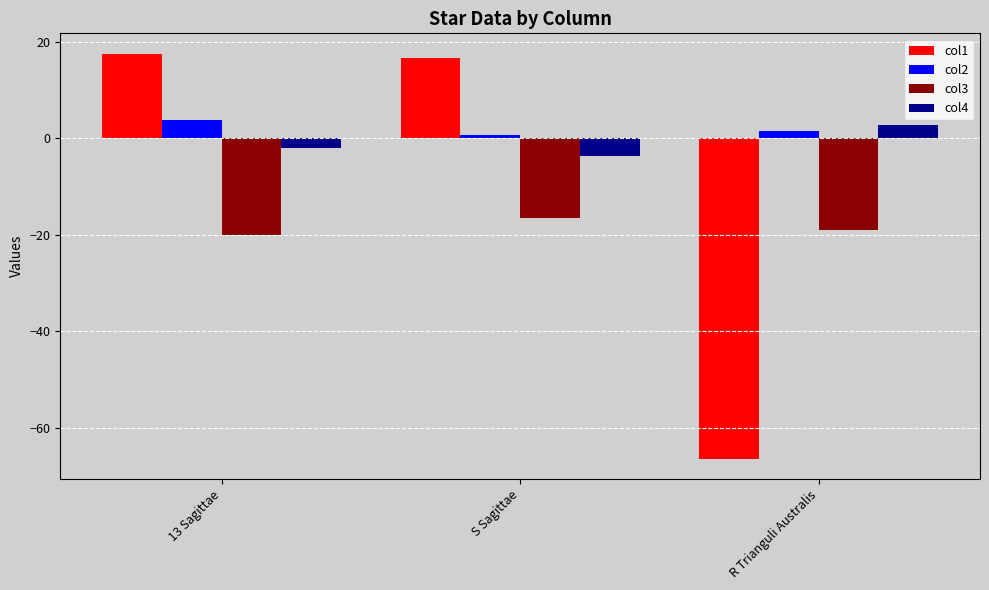

What are all the series names shown in the legend?

col1, col2, col3, col4